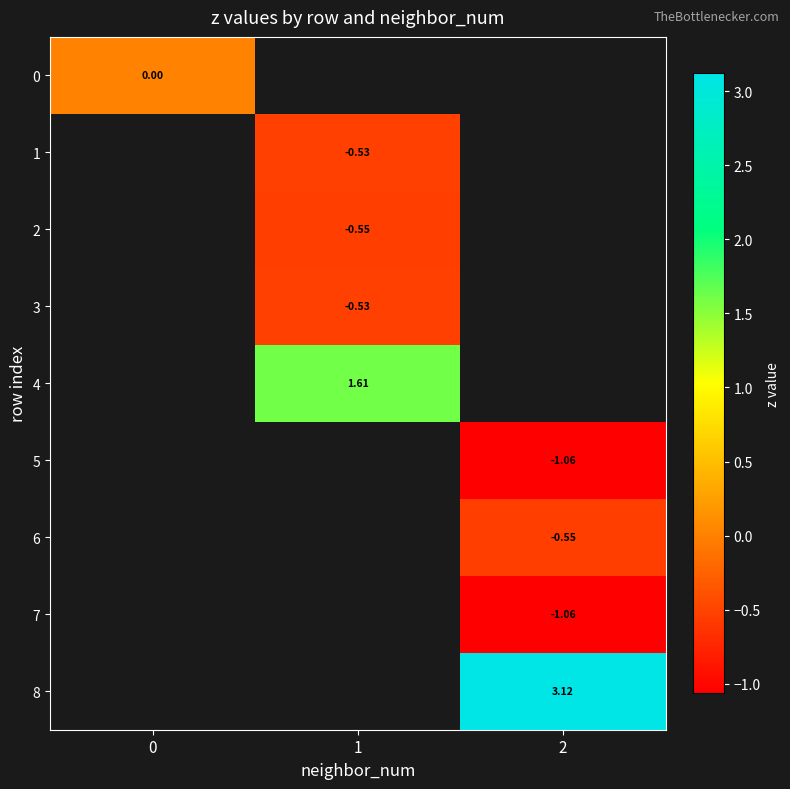

How many data points in 3 are less than 0?

1